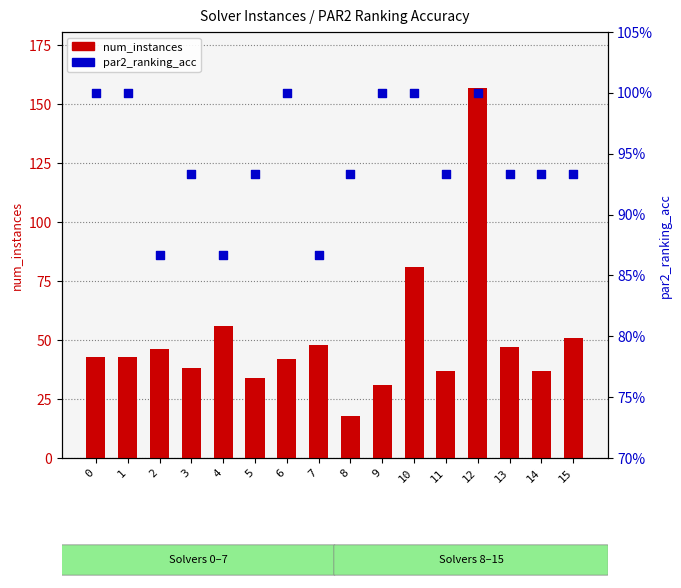

What are all the series names shown in the legend?

num_instances, par2_ranking_acc